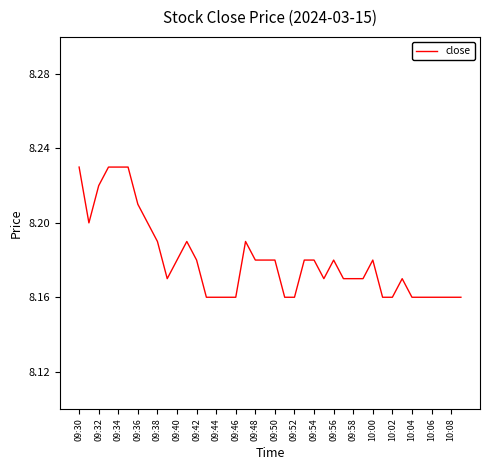

The value at 09:54 is 14.6. True or false?

False